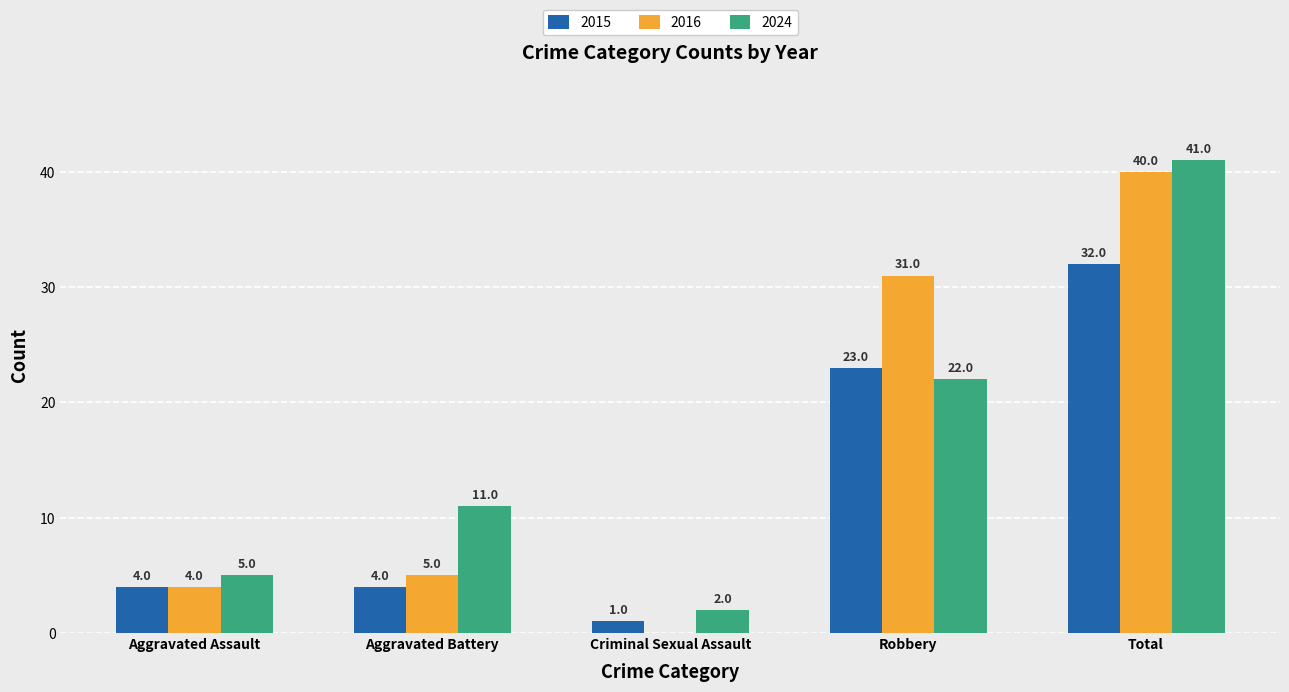

What is the greatest value displayed?

41